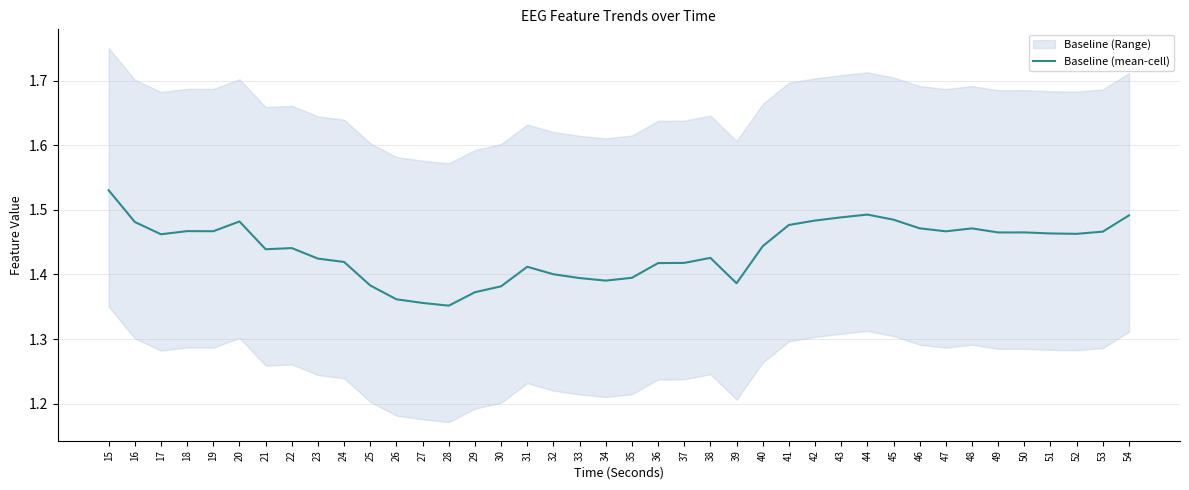

Where is the data nearest to the value 1?

28